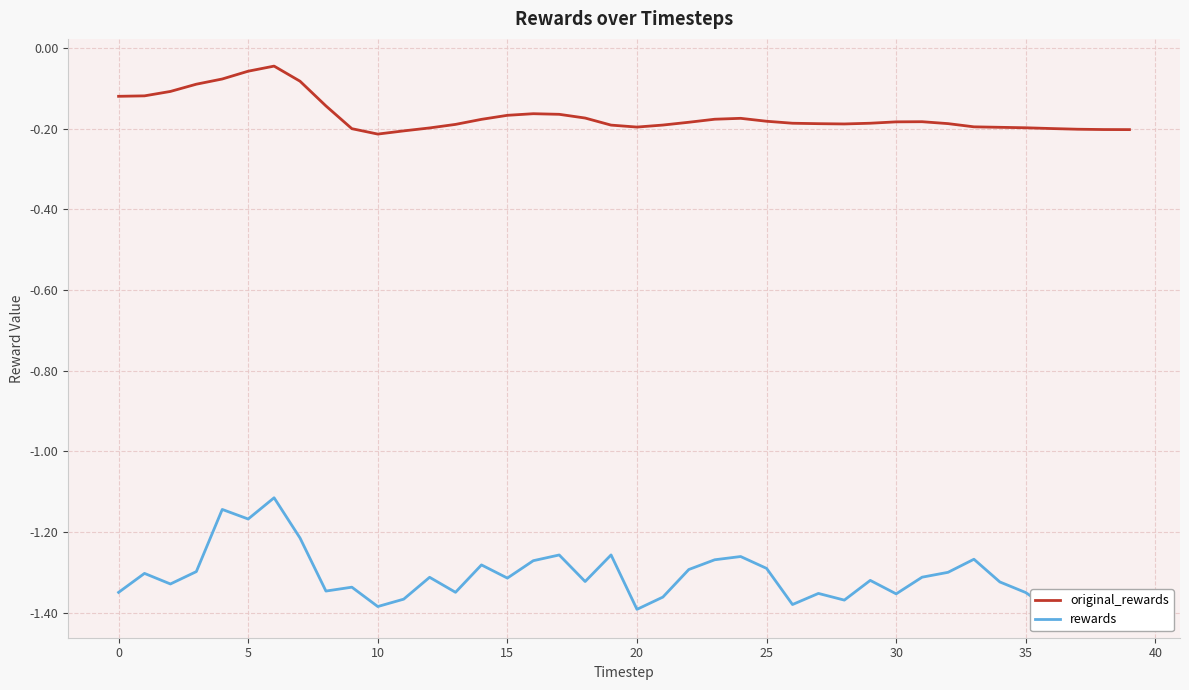

How many series are shown in this chart?

2